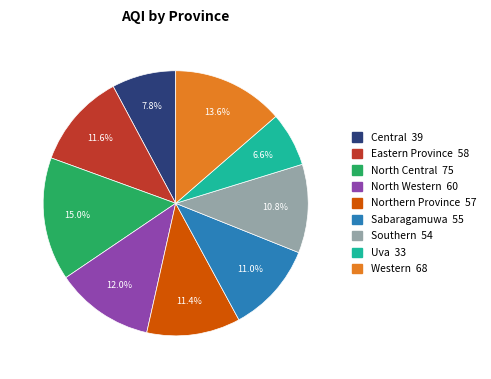

True or false: Sabaragamuwa accounts for 11% of the total.

True